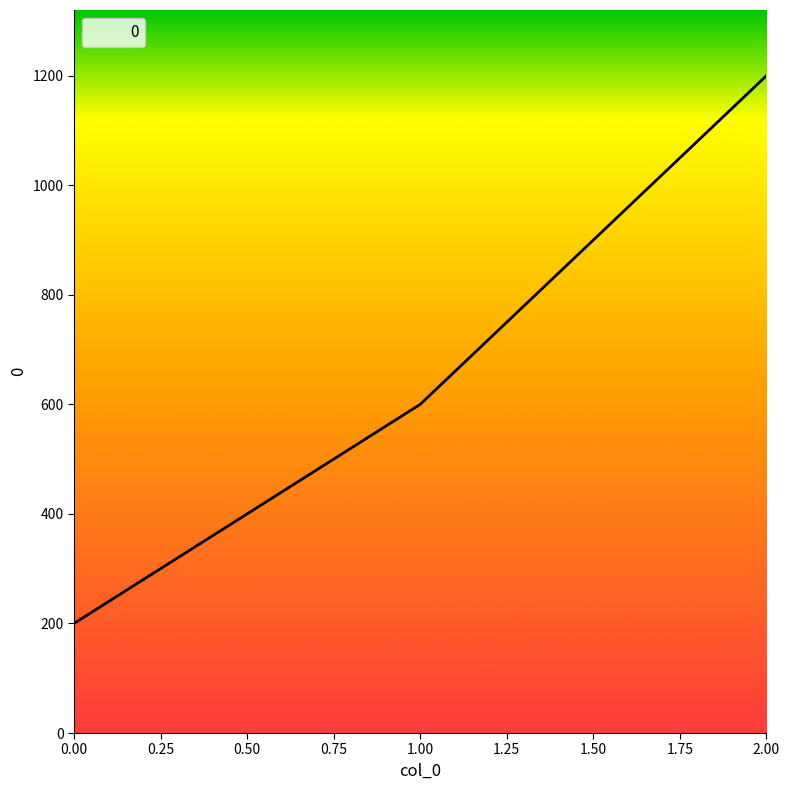

How many values are between 200 and 1200?

3